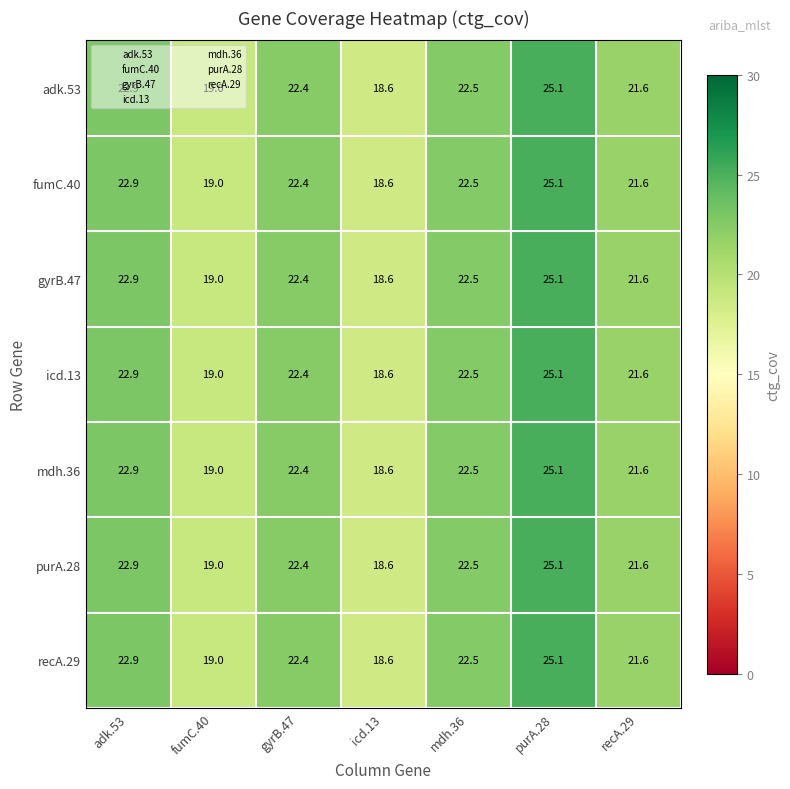

At which category is the sum across all series the highest?

purA.28